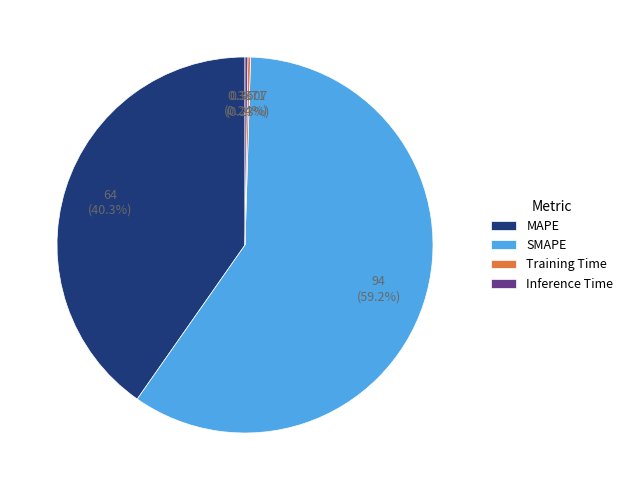

What is the ratio of the value at SMAPE to the value at MAPE?

1.5